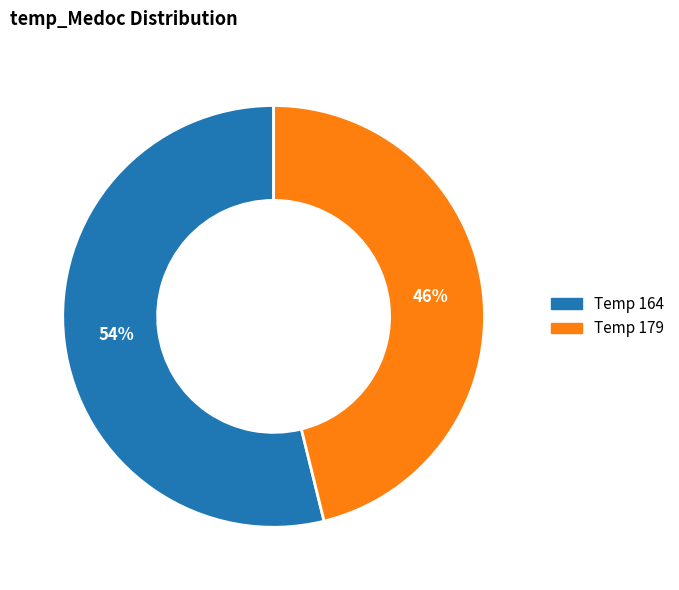

Does any single category account for the majority?

Yes